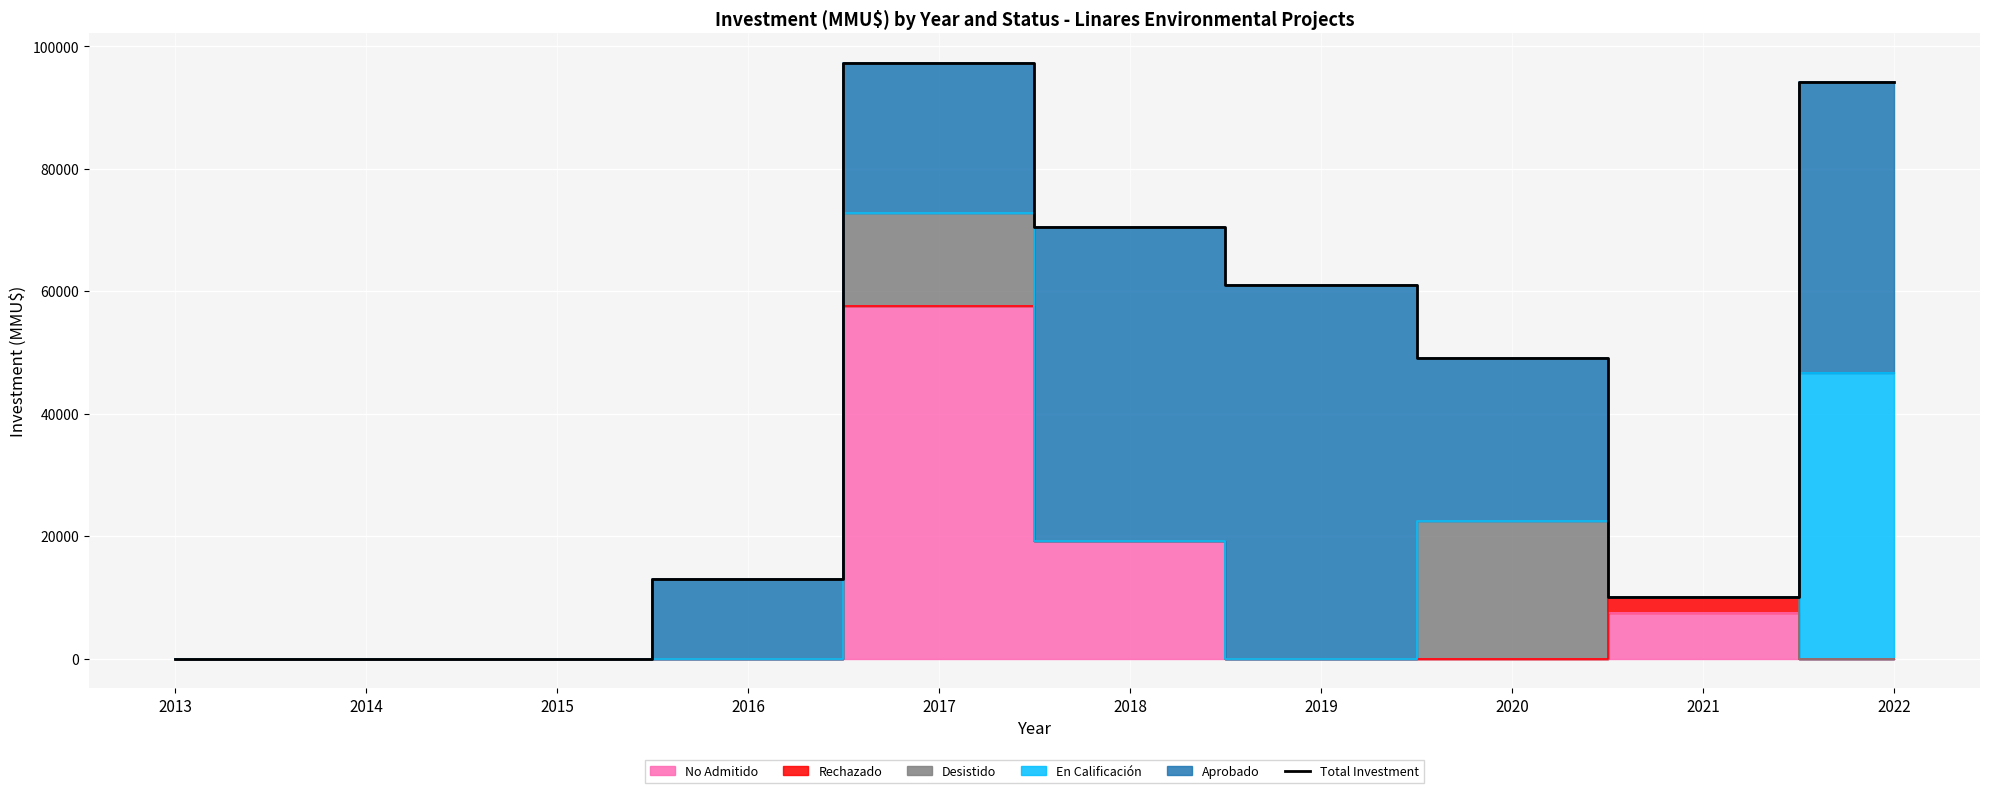

How many lines are shown in the chart?

1